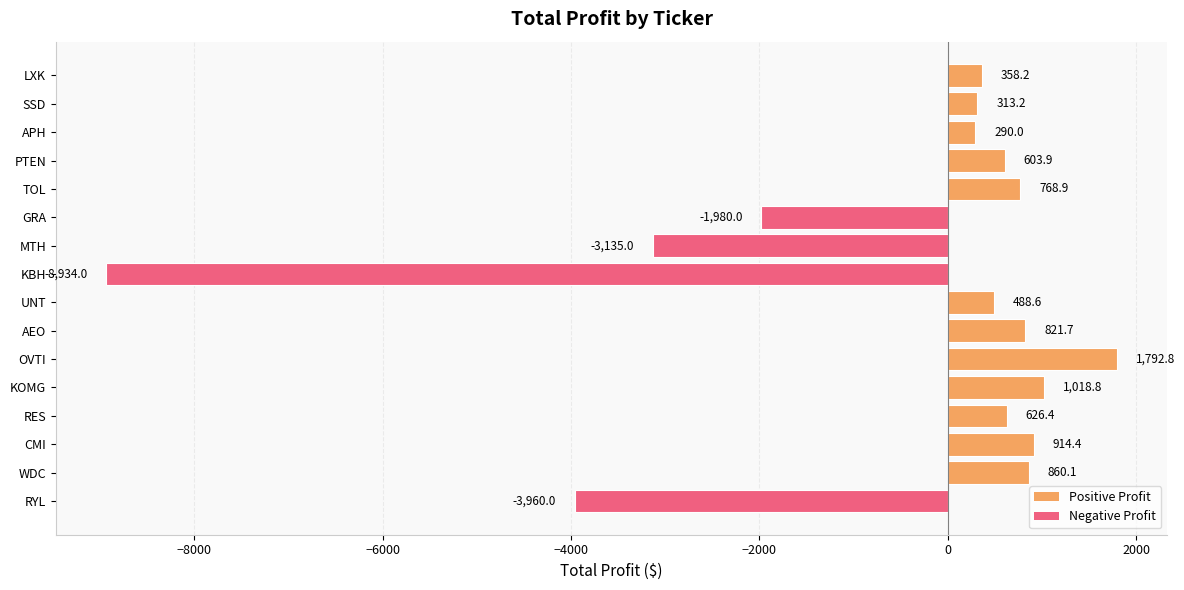

How many values are above zero?

12